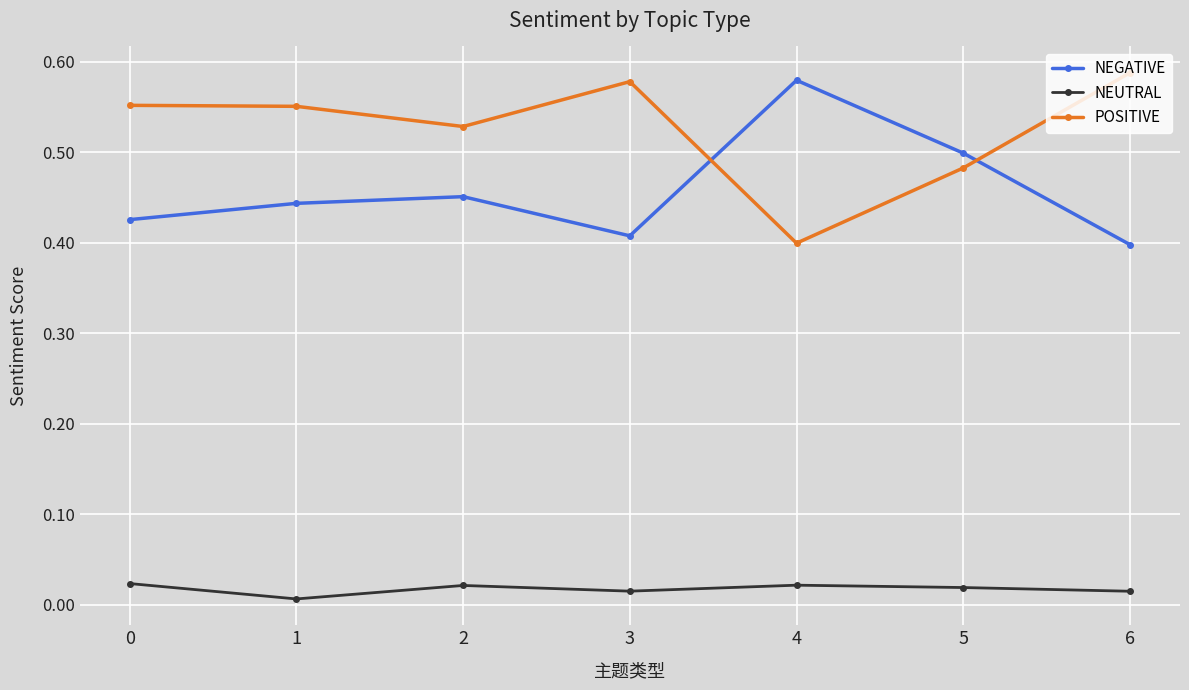

The value of NEUTRAL at 6 is 0.0. True or false?

True